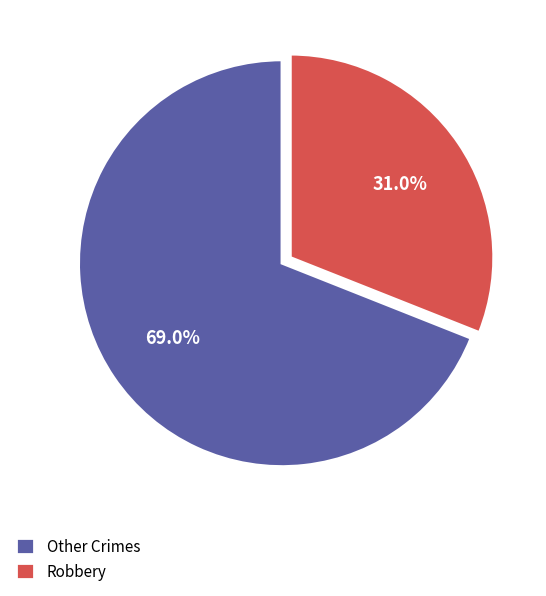

Rank the categories by value from highest to lowest.

Other Crimes, Robbery